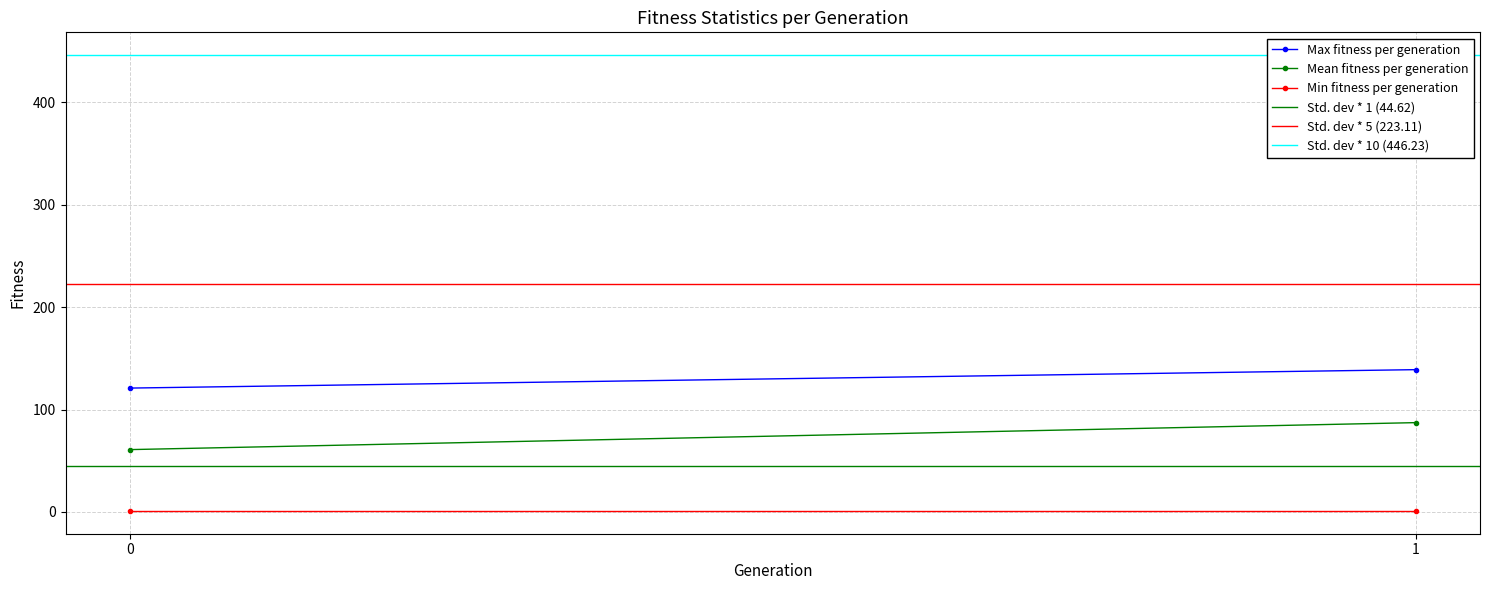

What are all the series names shown in the legend?

Max fitness per generation, Mean fitness per generation, Min fitness per generation, Std. dev * 1 (44.62), Std. dev * 5 (223.11), Std. dev * 10 (446.23)